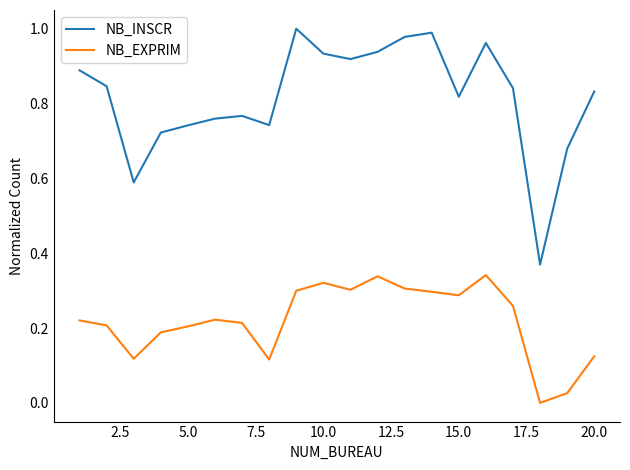

Which series has the widest spread of values?

NB_INSCR